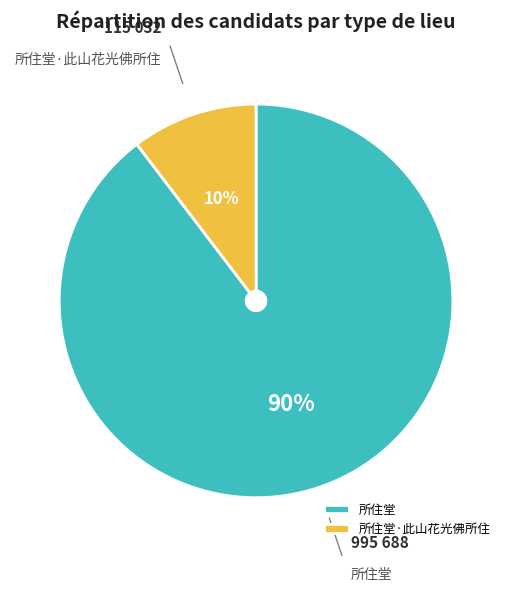

Does any single category account for the majority?

Yes